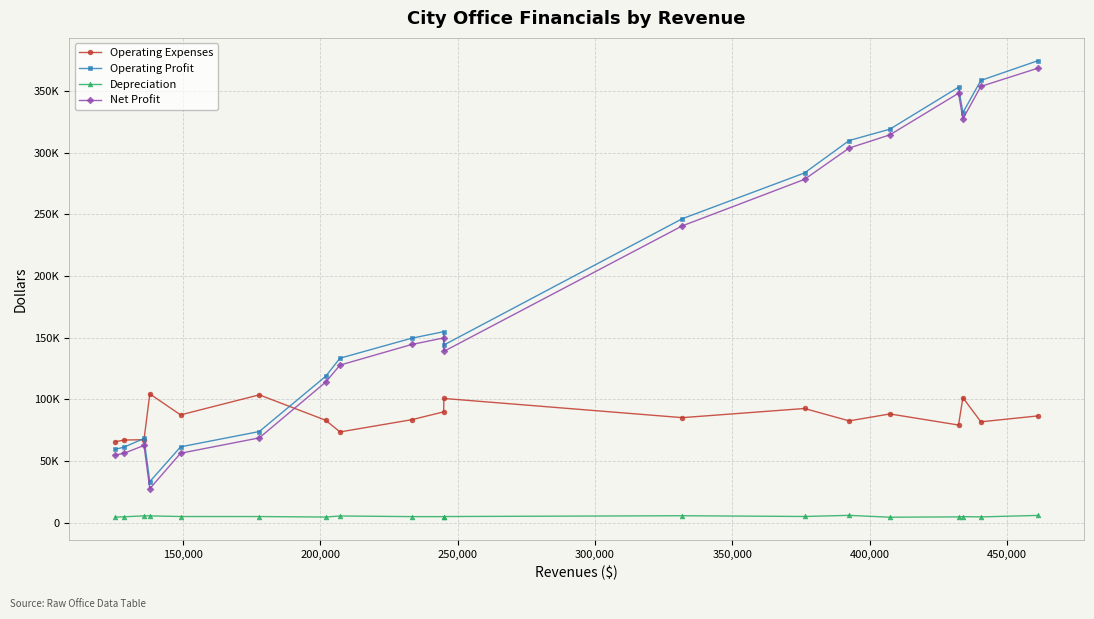

Does the chart have visible grid lines?

Yes